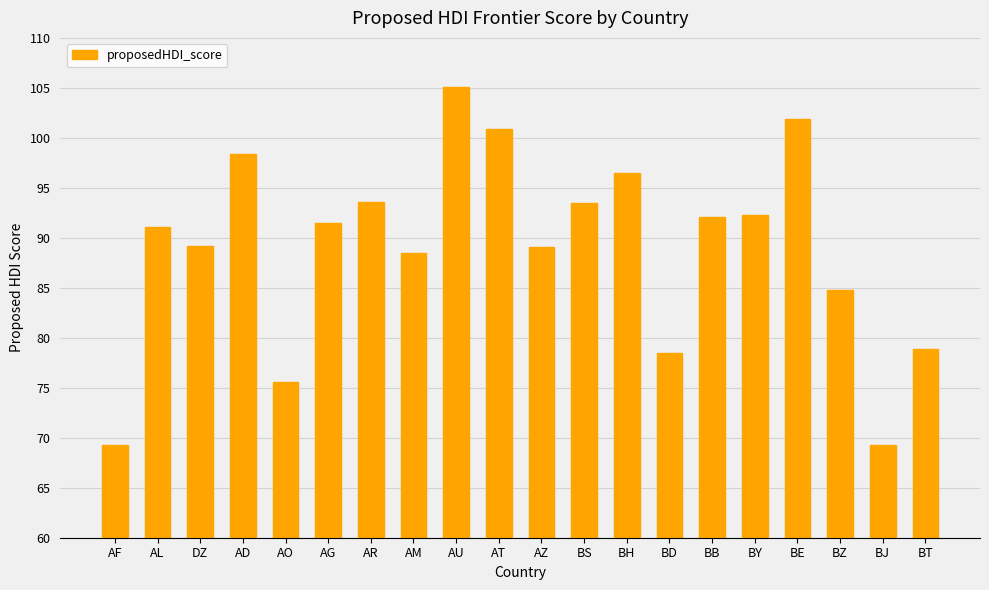

What is the ratio of the value at BE to the value at BB?

1.1